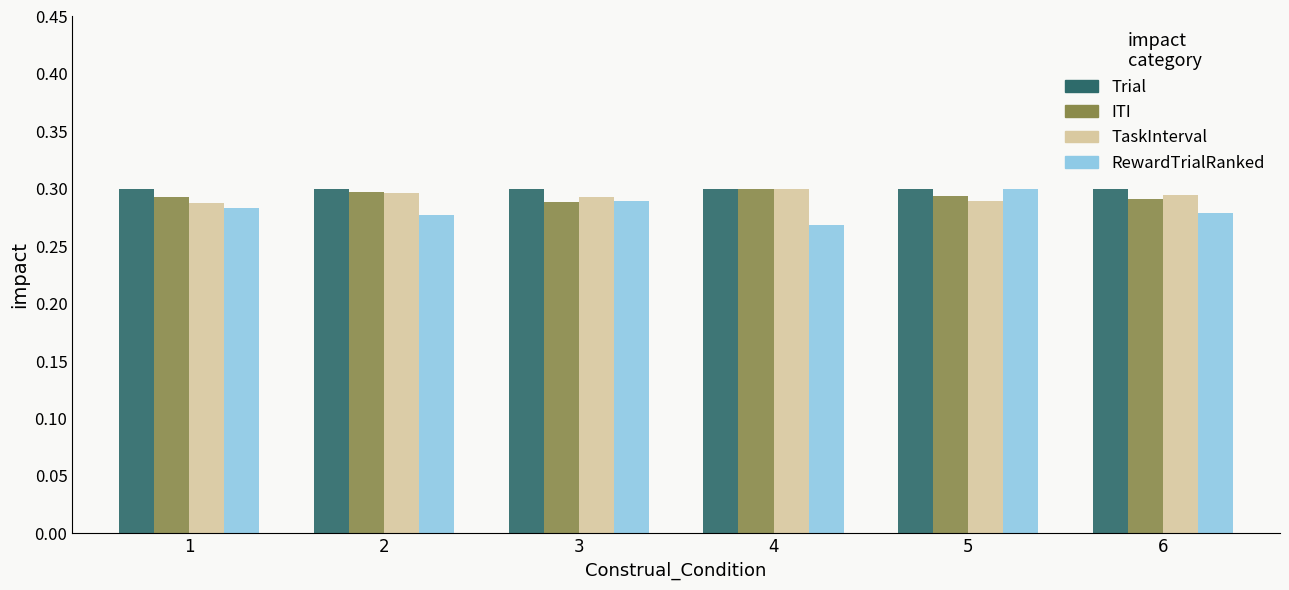

What is the sum of the RewardTrialRanked values at 5 and 2?

0.6